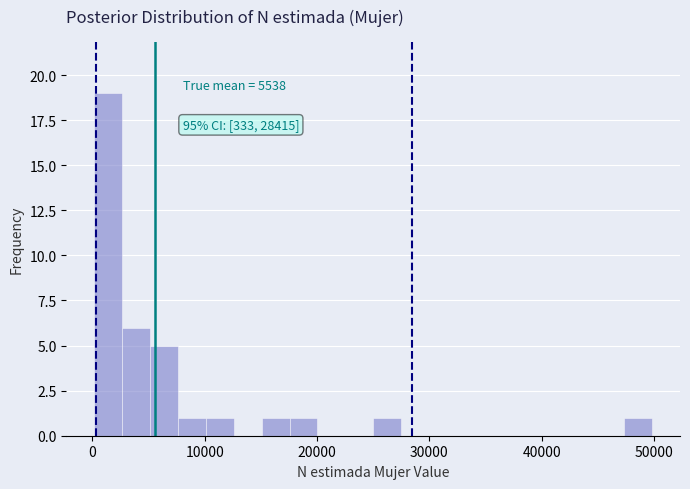

Read against the x-axis, roughly where is the centre of the tallest bar?

1000